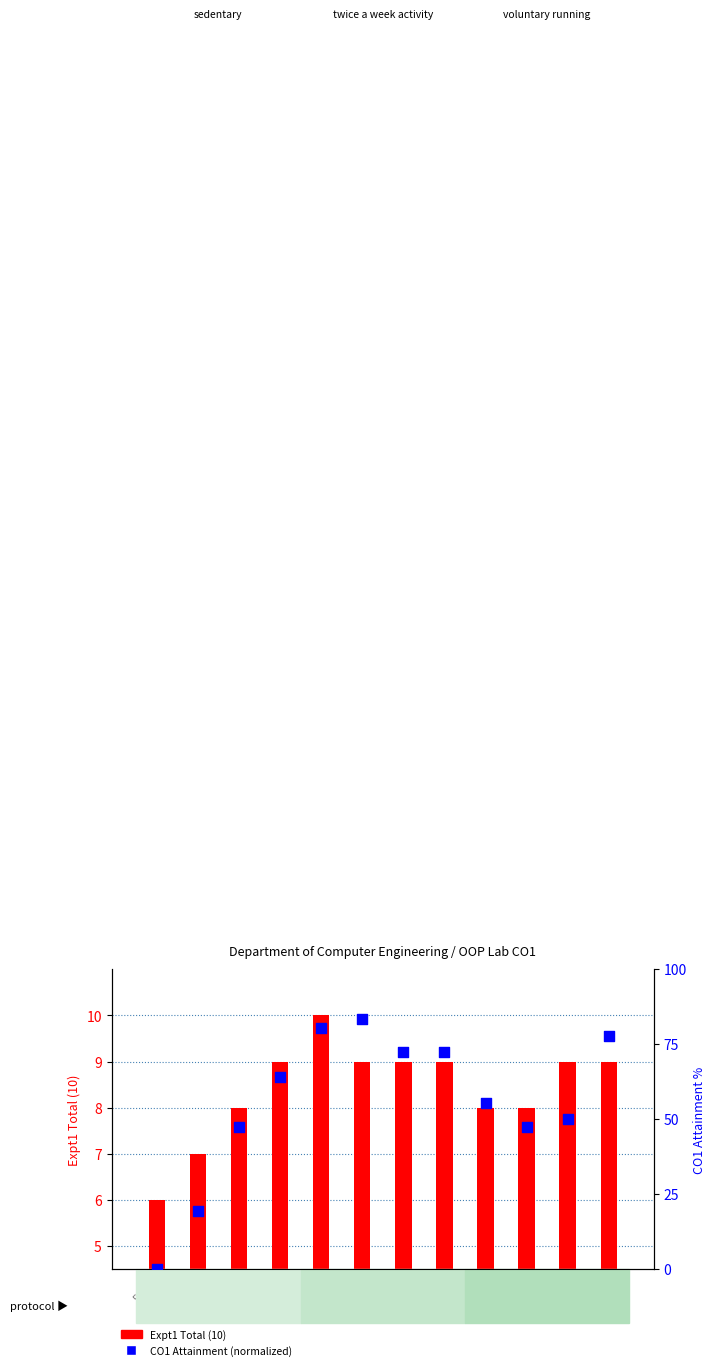

Is the value of Expt1 Total (10) at 7620 greater than the value of CO1 Attainment (normalized) at 7615?

No